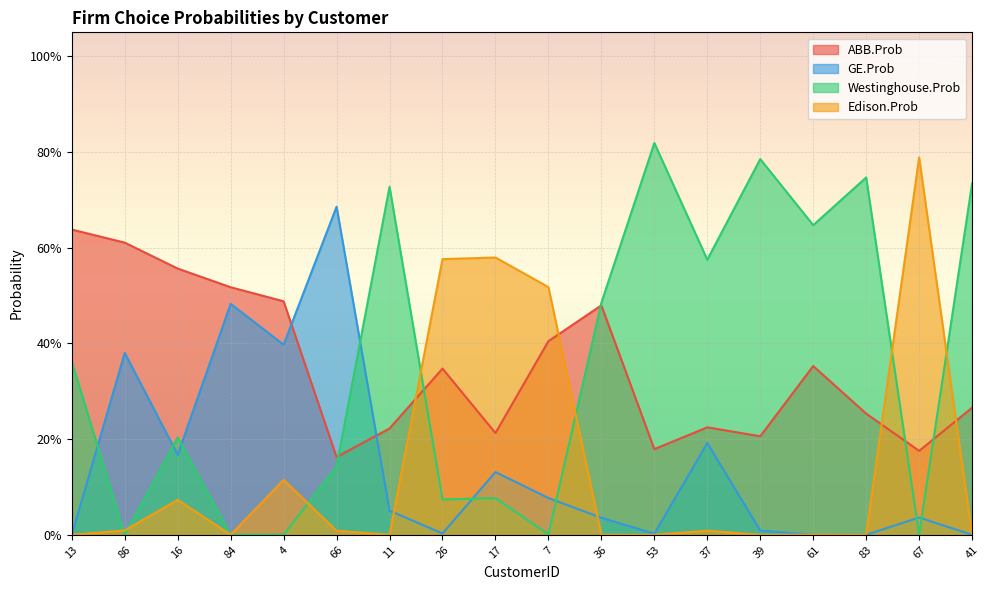

At which label is GE.Prob closest to 0?

41